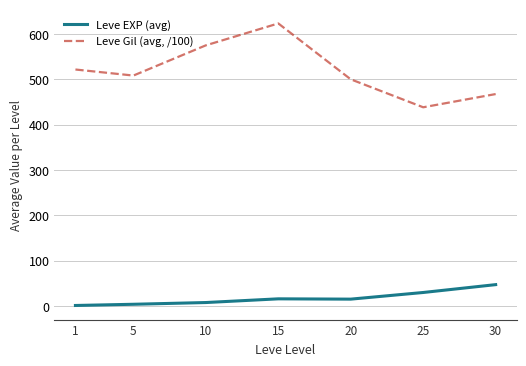

List the series in order of their peak value, lowest first.

Leve EXP (avg), Leve Gil (avg, /100)